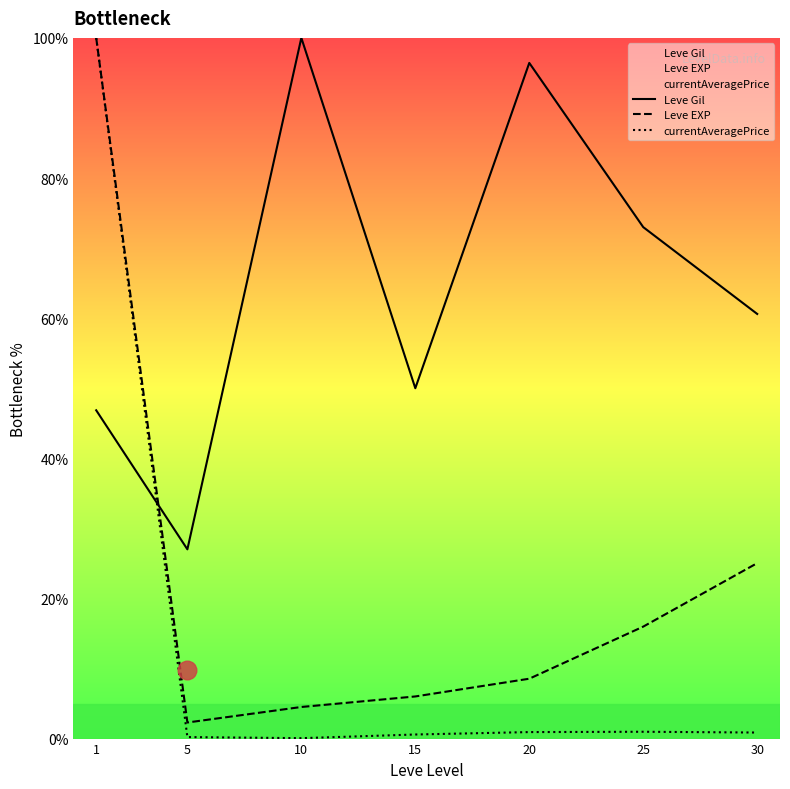

At how many categories does at least one series exceed 6?

7